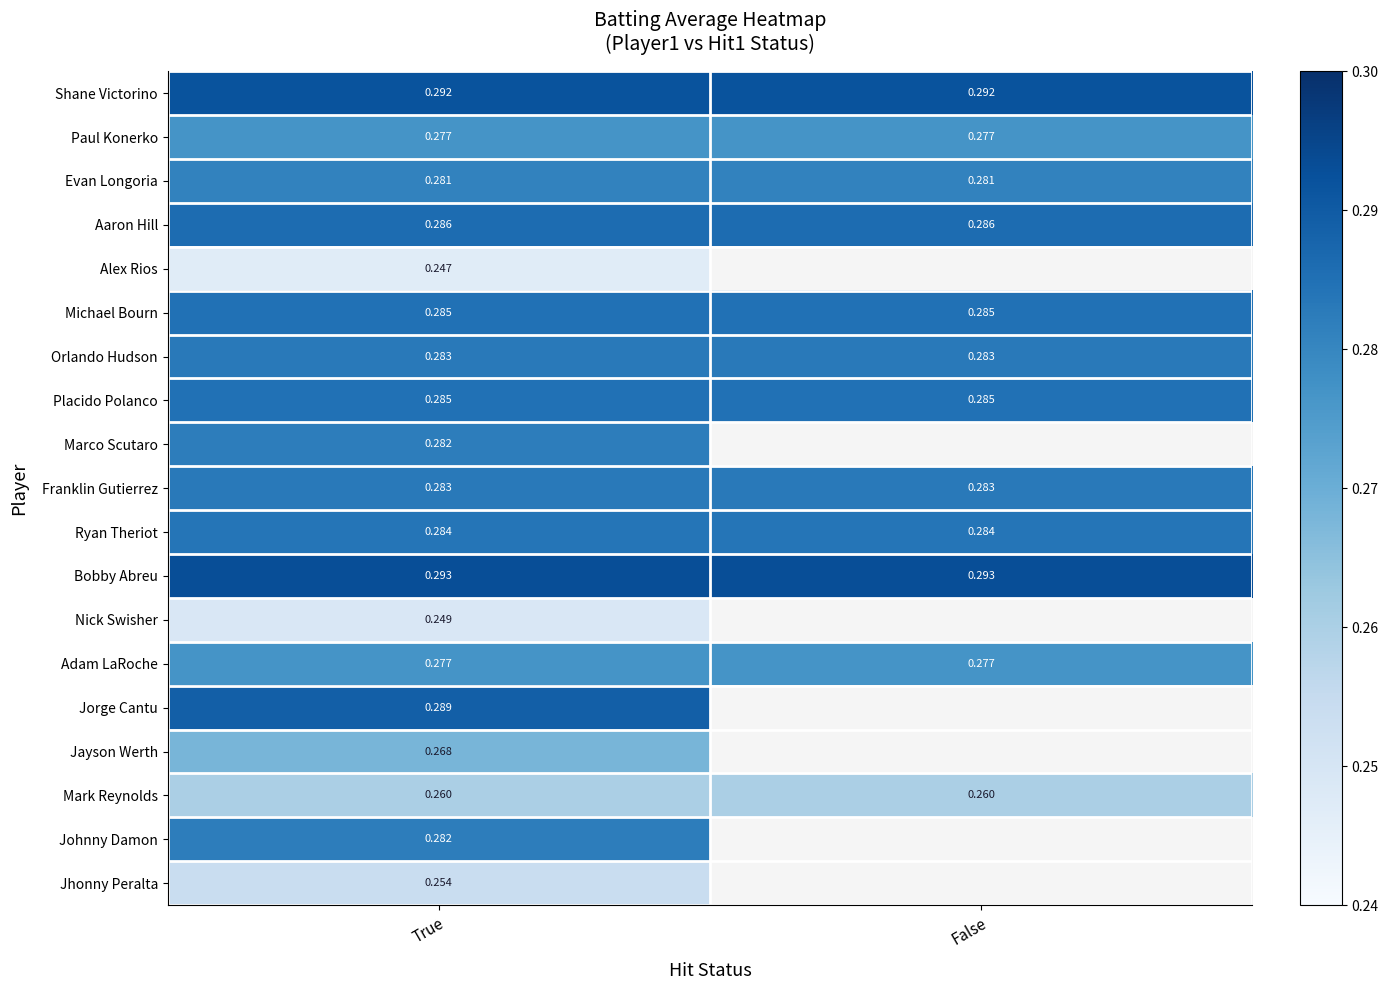

Rank the categories by Franklin Gutierrez value from highest to lowest.

True, False